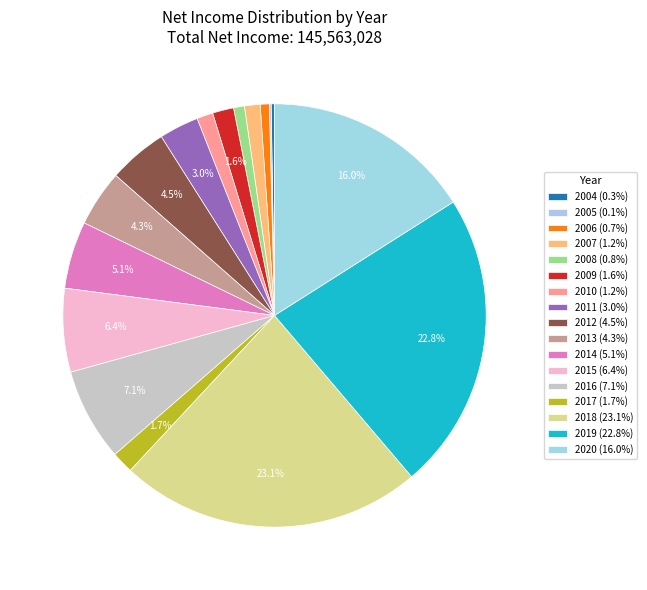

Is there any slice that represents more than half of the pie?

No